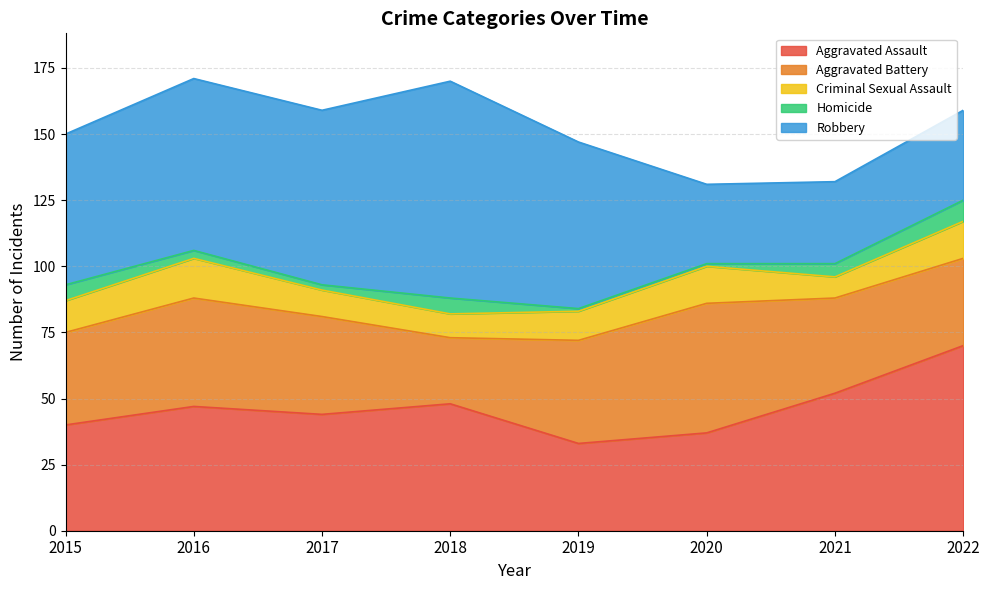

Between 2020 and 2018, which is larger?

2018